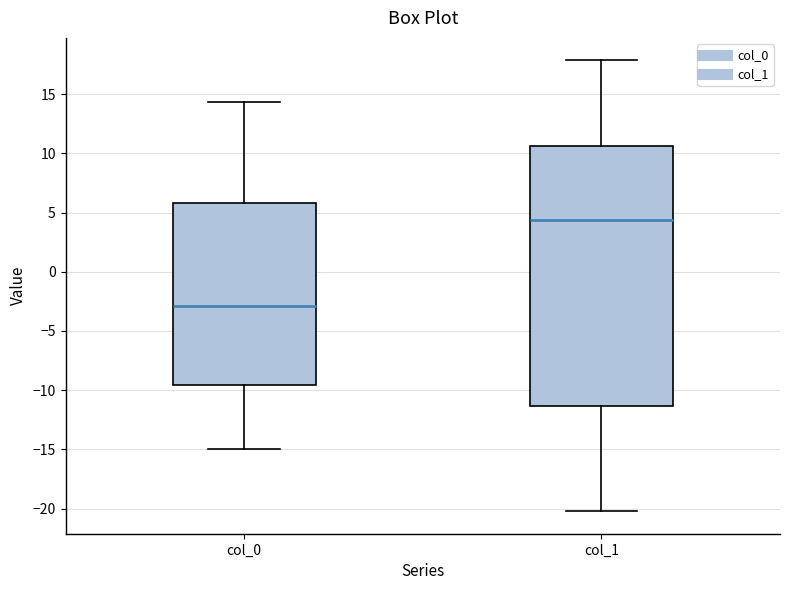

Reading left to right, read every box against the y-axis: the position of its median line, the range the box covers, and the ends of its whiskers. The values are not printed on the chart, so give them approximately, as read against the axis.

col_0: median -3.0, box -9.5 to 6.0, whiskers -15.0 to 14.5
col_1: median 4.5, box -11.5 to 10.5, whiskers -20.0 to 18.0